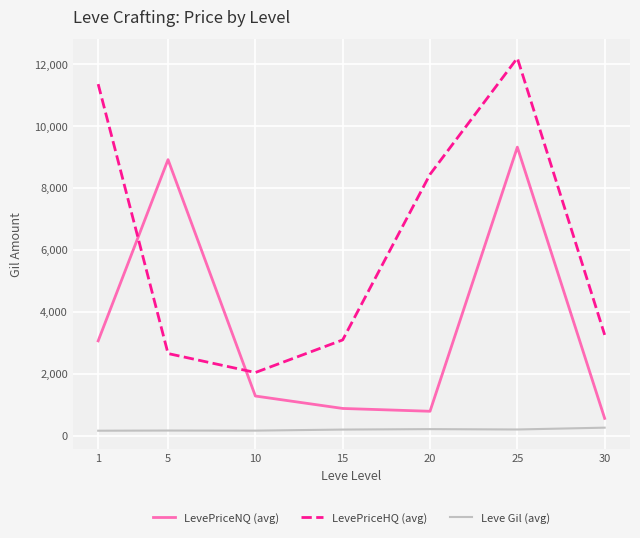

What is the approximate value of LevePriceHQ (avg) at 1?

11361.5